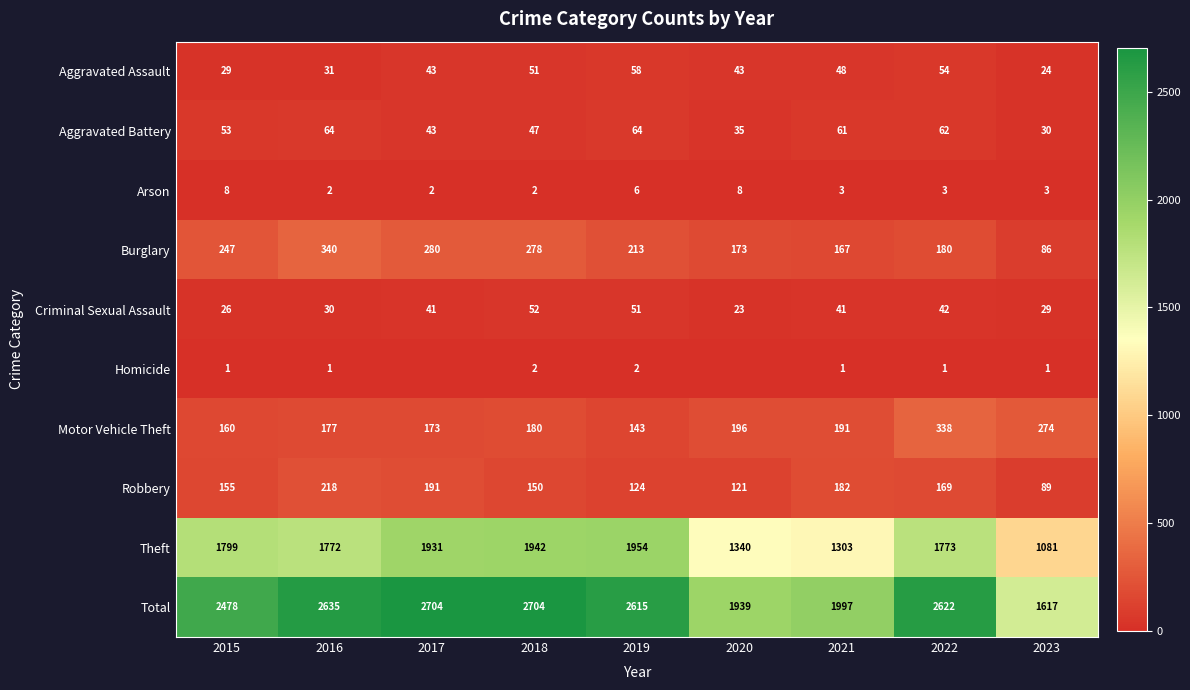

What is the average value of the Total series?

2368